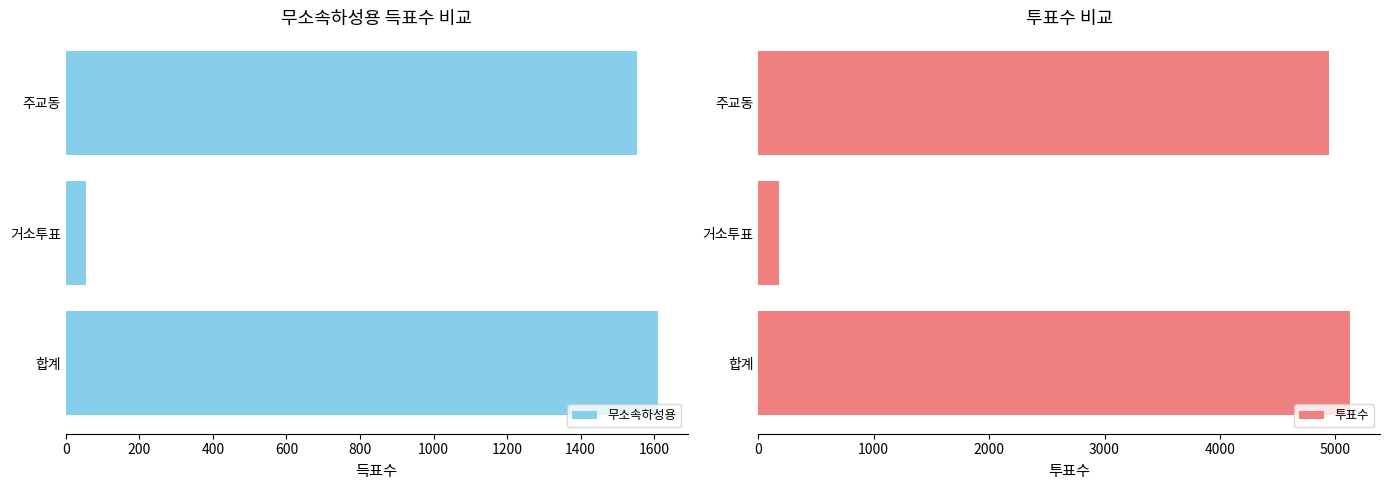

What is the lowest value of the 투표수 series?

182